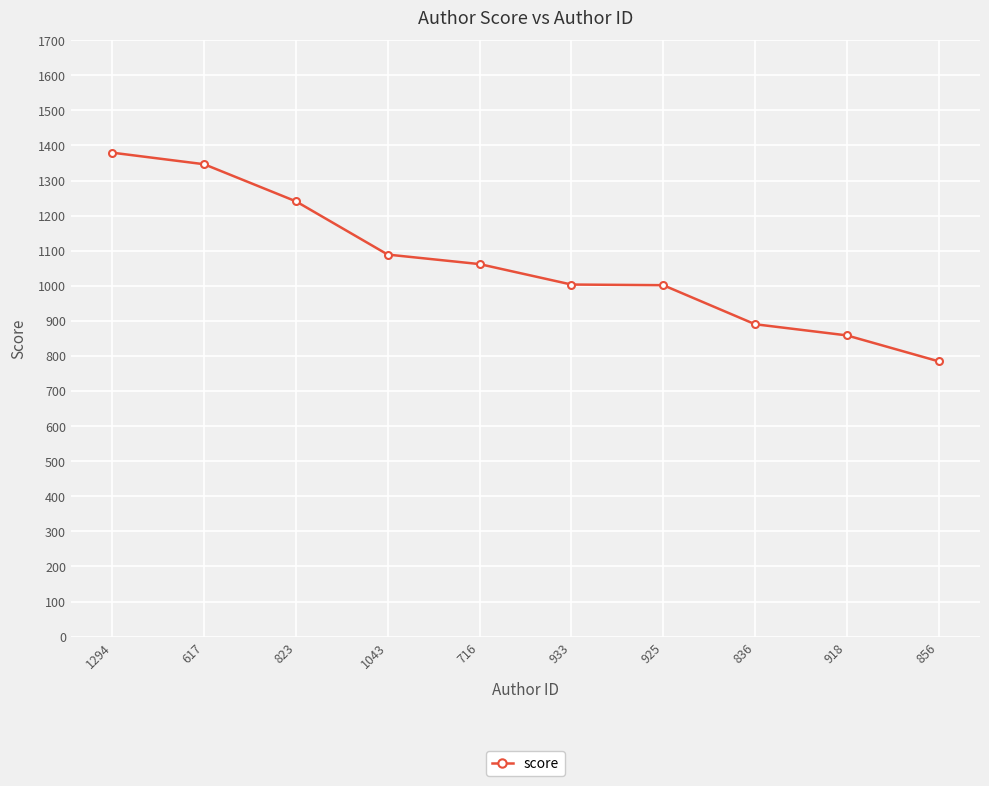

The value at 856 is 784.6. True or false?

True